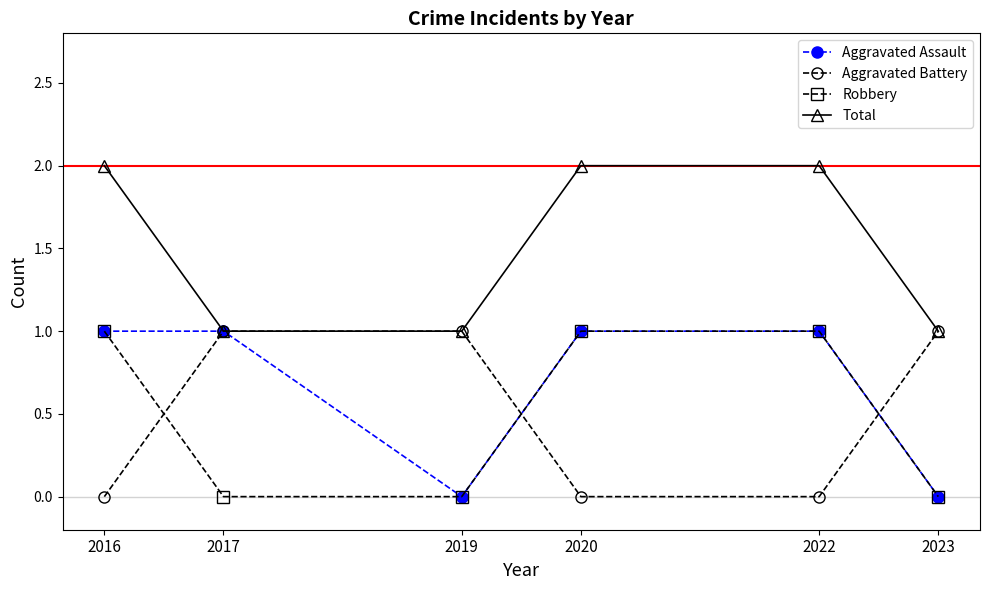

Which series has the largest total across all categories?

Total